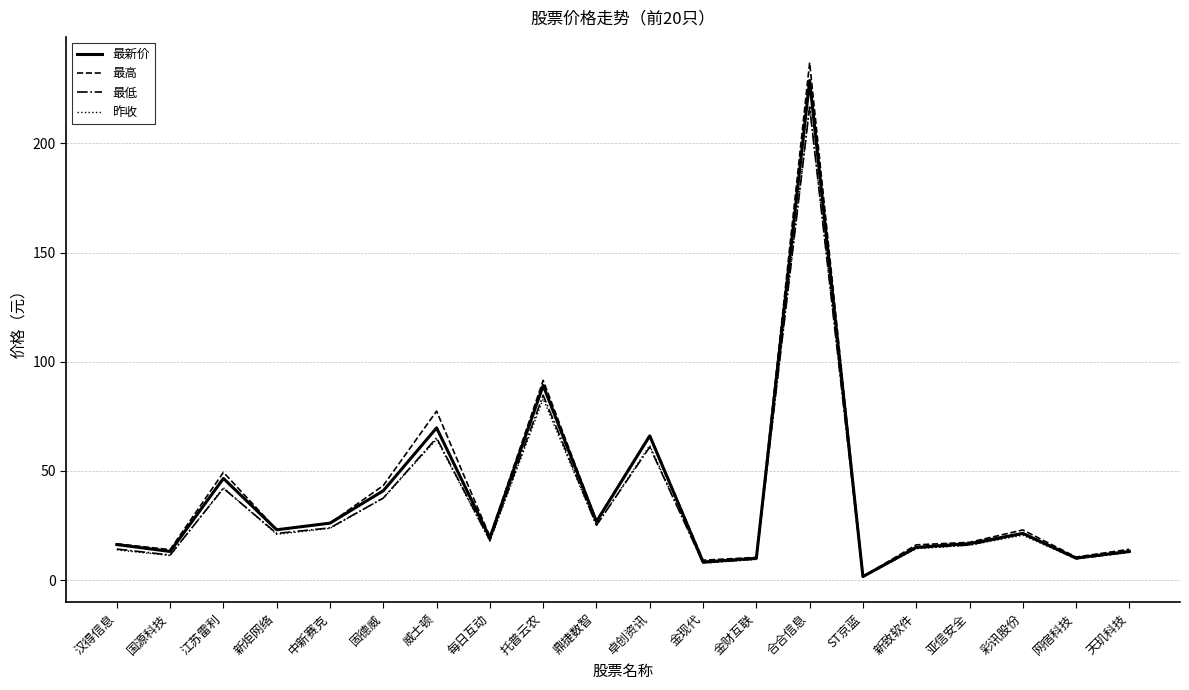

How many series are shown in this chart?

4